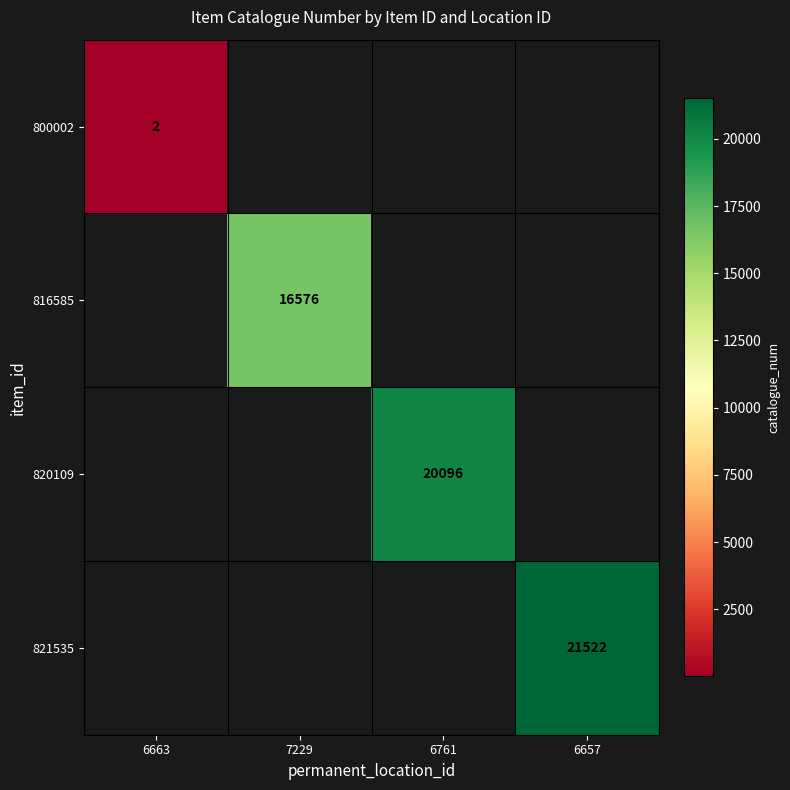

Which label corresponds to the largest value in the chart?

6657